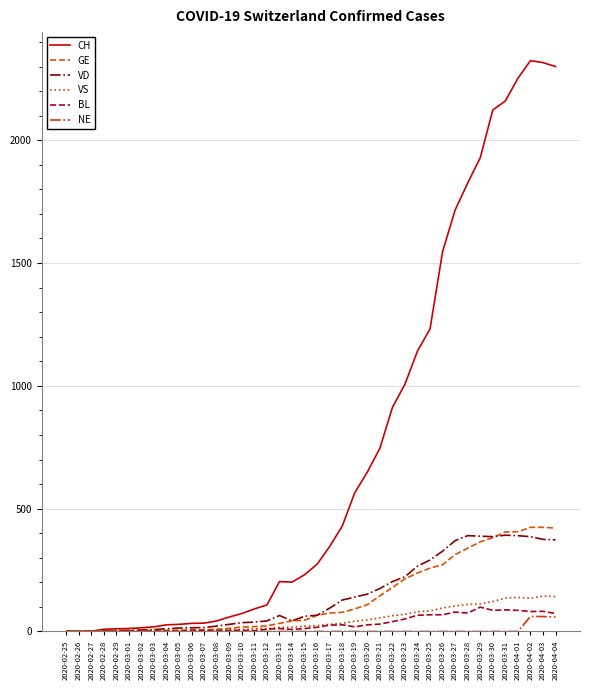

Which series has the largest total across all categories?

CH